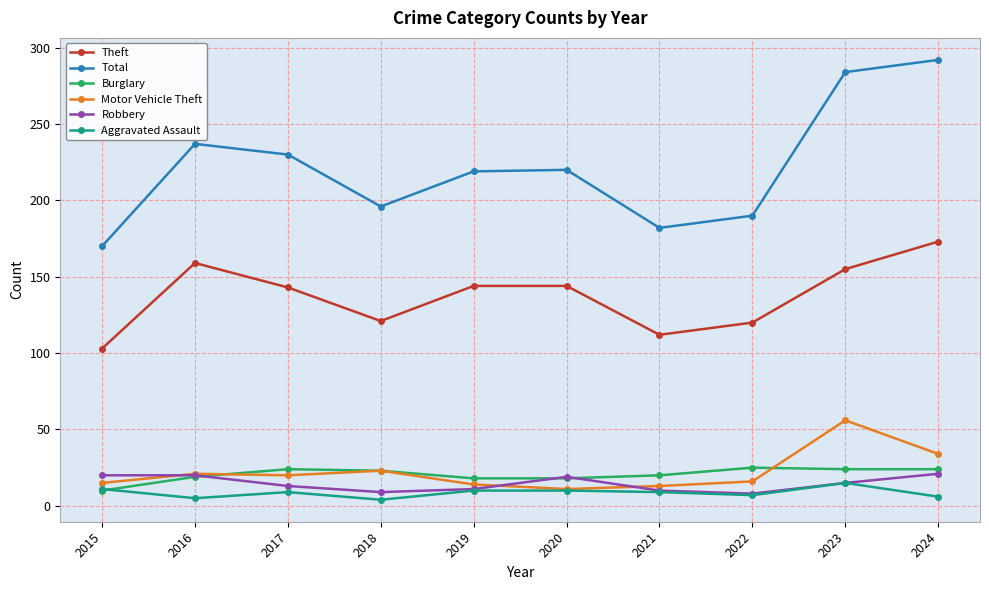

What is the sum of all Total values?

2220